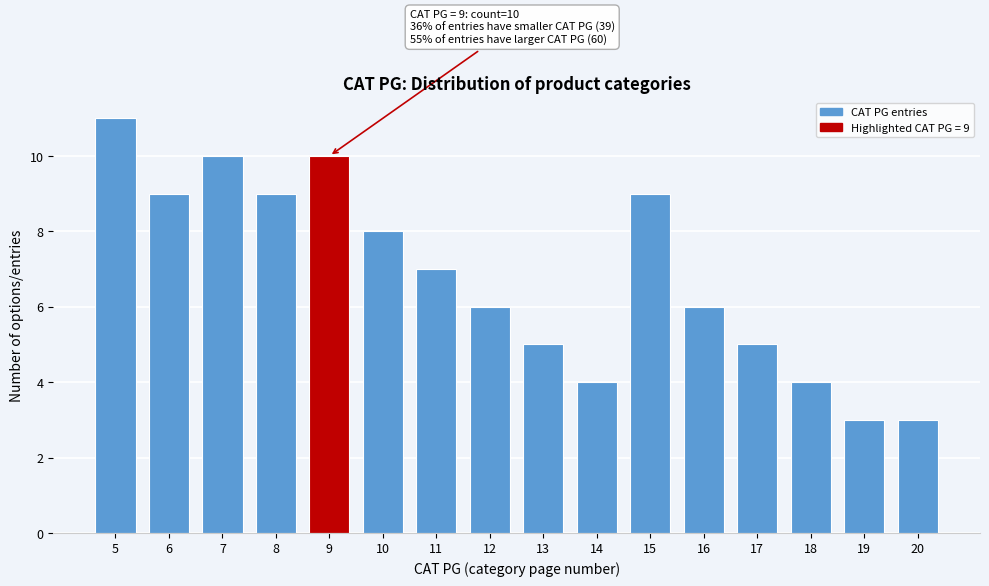

Reading left to right, extract all data points from this chart.

11	9	10	9	10	8	7	6	5	4	9	6	5	4	3	3